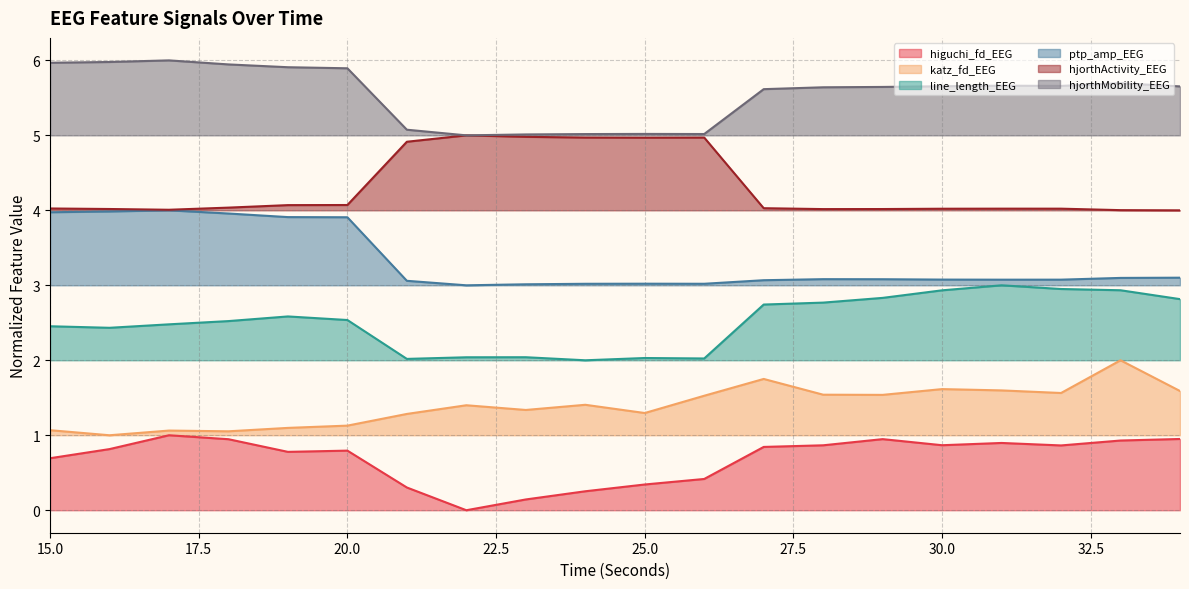

List the labels in order of katz_fd_EEG value, smallest first.

16, 18, 17, 15, 19, 20, 21, 25, 23, 22, 24, 26, 29, 28, 32, 34, 31, 30, 27, 33